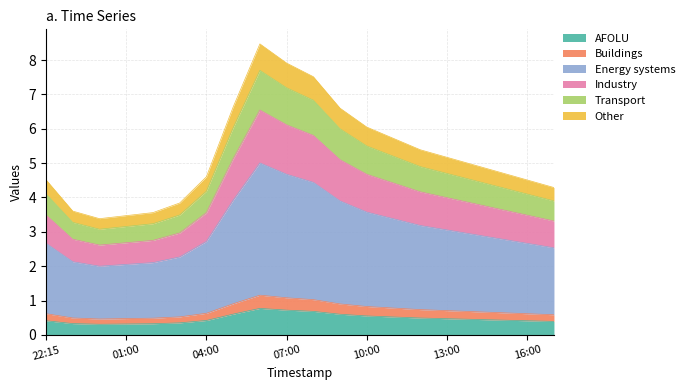

How many lines are shown in the chart?

6